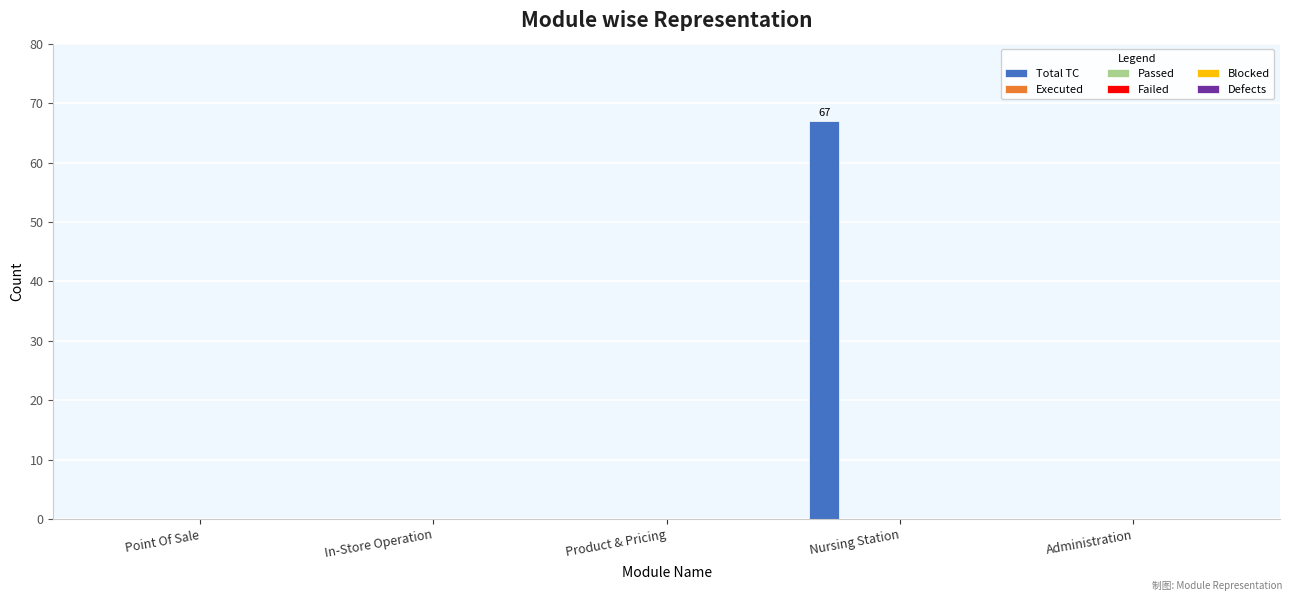

What is the sum of all values?

67